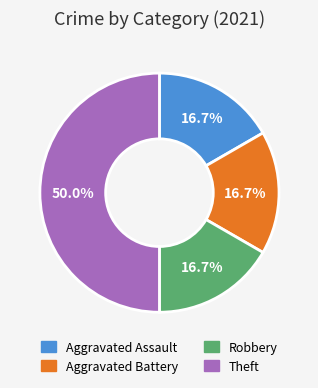

What percentage is NOT represented by Aggravated Battery?

83.3%